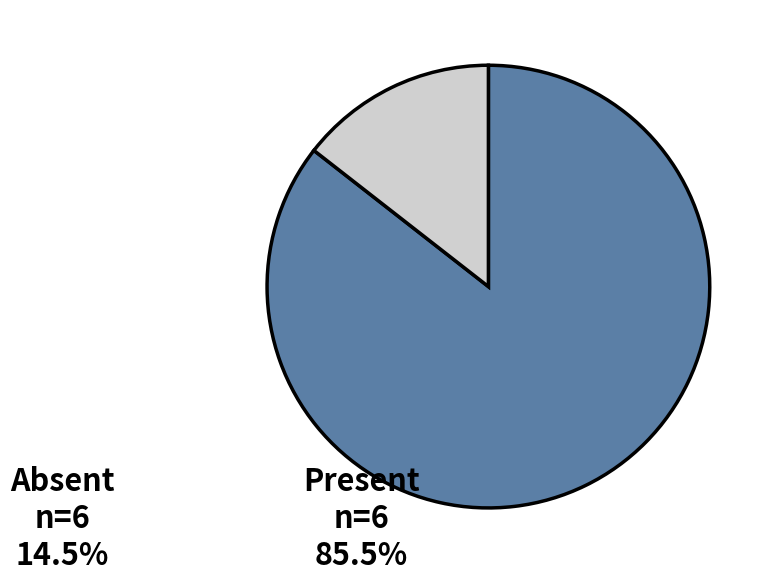

Rank the categories by value from highest to lowest.

Present, Absent